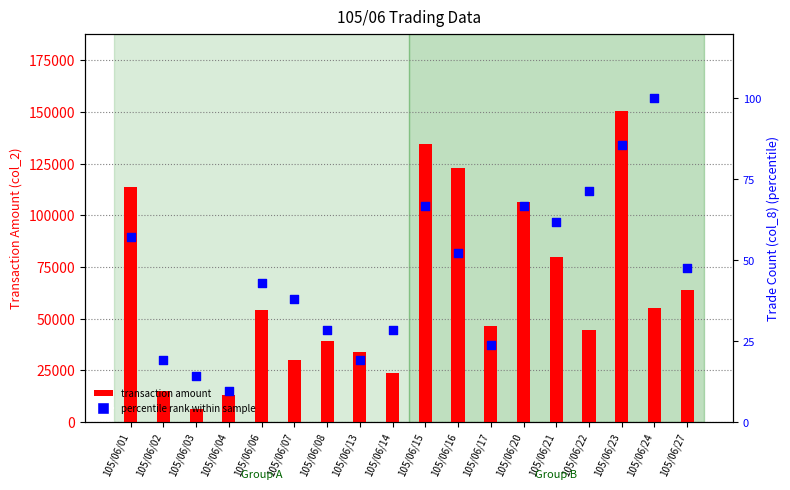

What is the total value across all series at 105/06/17?

46473.8